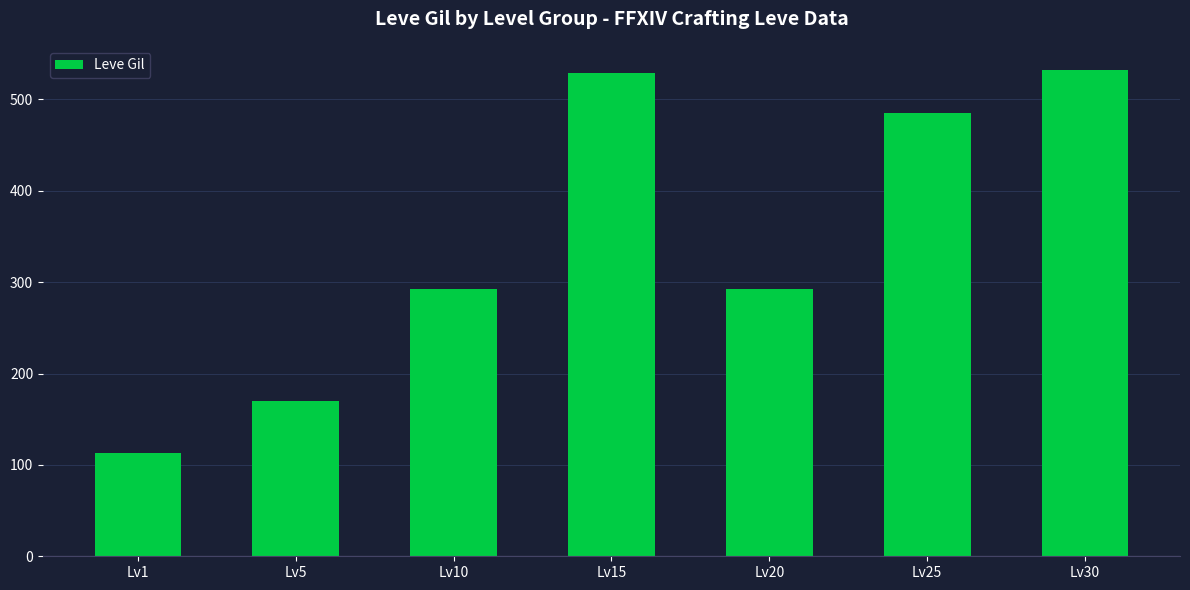

What is the sum of all values?

2414